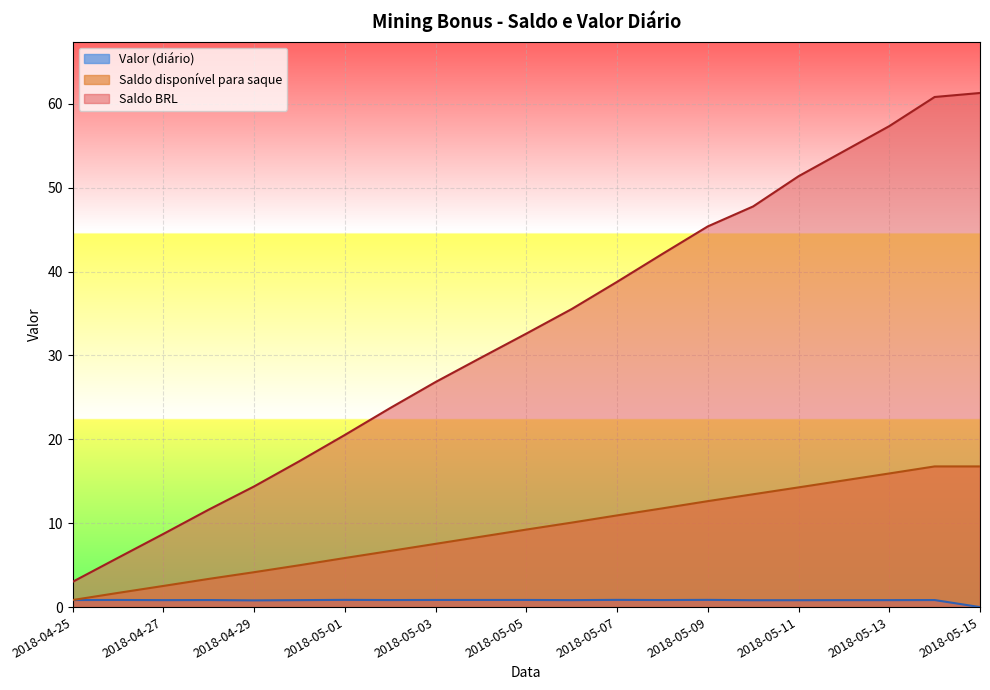

What is the difference between the Saldo disponível para saque values at 2018-05-05 and 2018-05-11?

5.0